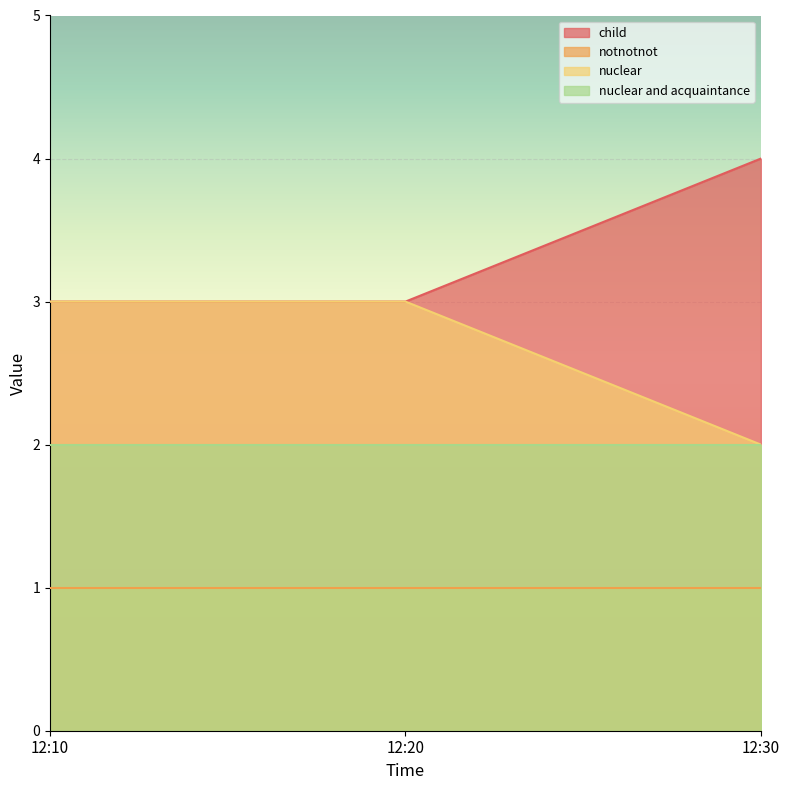

List the series in order of their peak value, highest first.

child, nuclear, nuclear and acquaintance, notnotnot